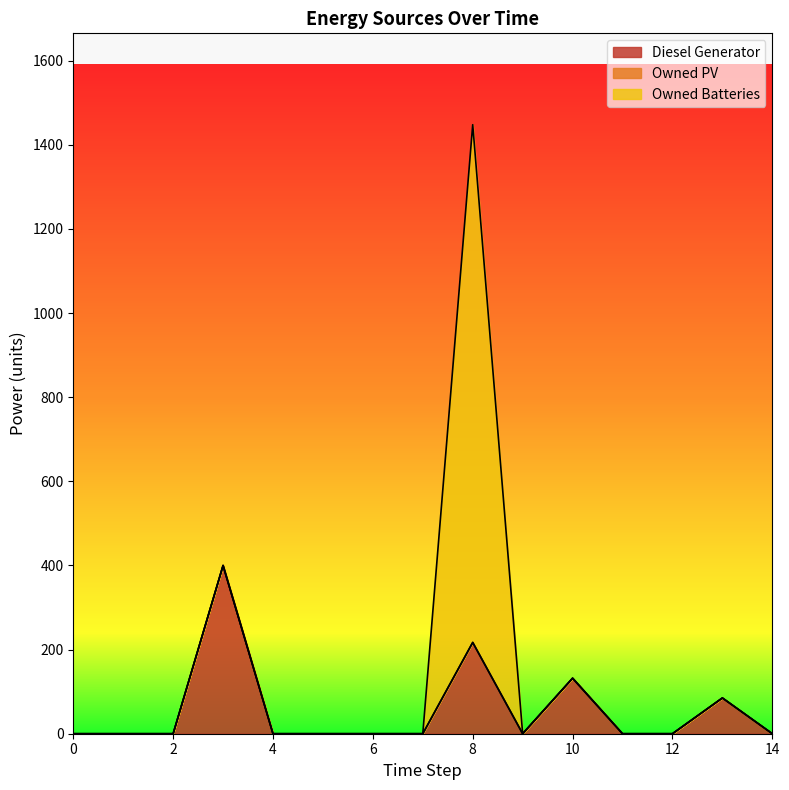

At which category is the sum across all series the highest?

8